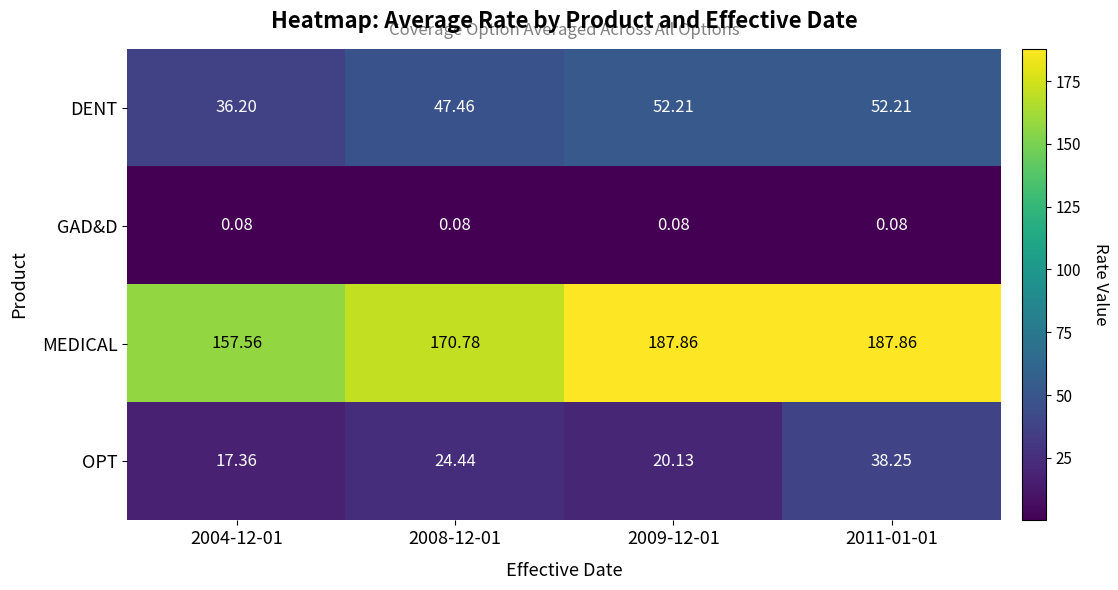

Which series has the widest spread of values?

MEDICAL